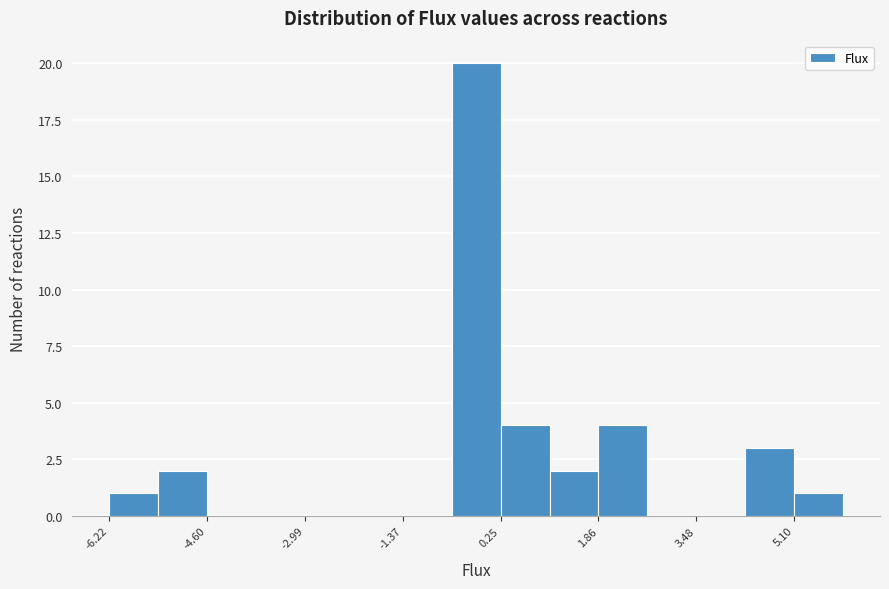

Reading left to right, list every bar in this chart as the range it spans on the x-axis followed by its height. Neither the bar edges nor the heights are printed on the chart, so give them approximately, as read against the axes.

-6.2 to -5.4: 1
-5.4 to -4.6: 2
-4.6 to -3.8: 0
-3.8 to -3.0: 0
-3.0 to -2.2: 0
-2.2 to -1.4: 0
-1.4 to -0.6: 0
-0.6 to 0.2: 20
0.2 to 1.0: 4
1.0 to 1.8: 2
1.8 to 2.6: 4
2.6 to 3.4: 0
3.4 to 4.2: 0
4.2 to 5.0: 3
5.0 to 6.0: 1